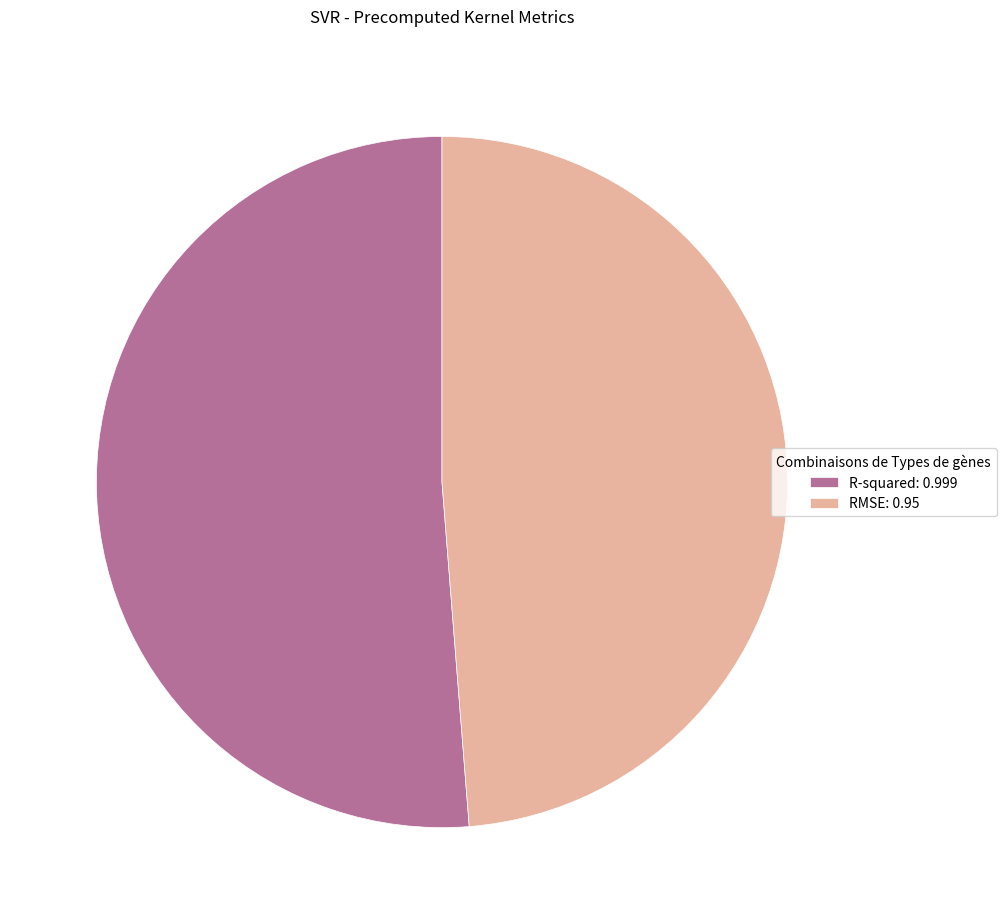

True or false: RMSE accounts for 41% of the total.

False